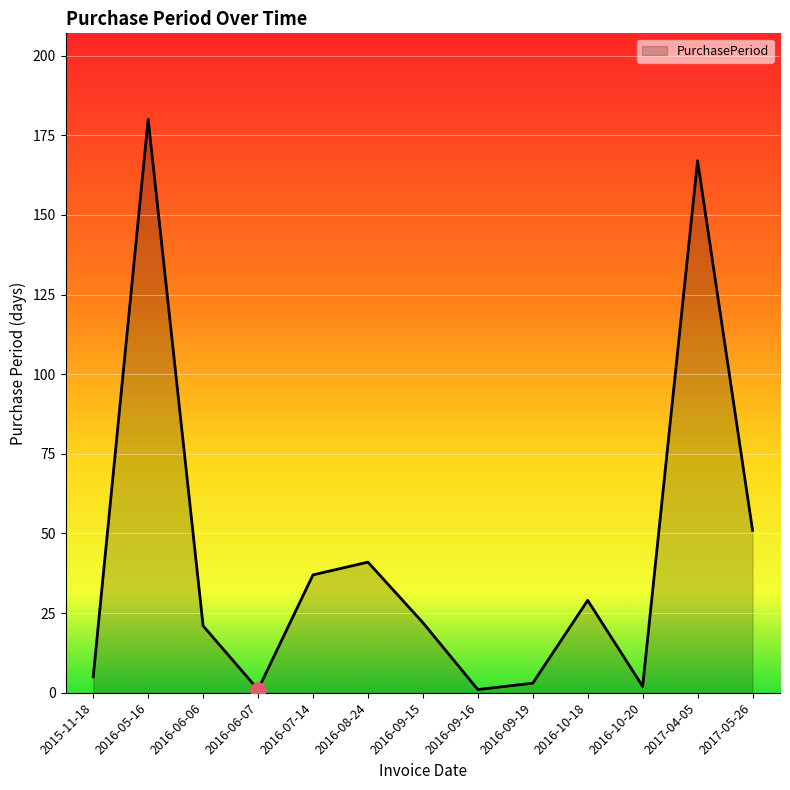

What is the change in value from 2016-05-16 to 2017-05-26?

-129